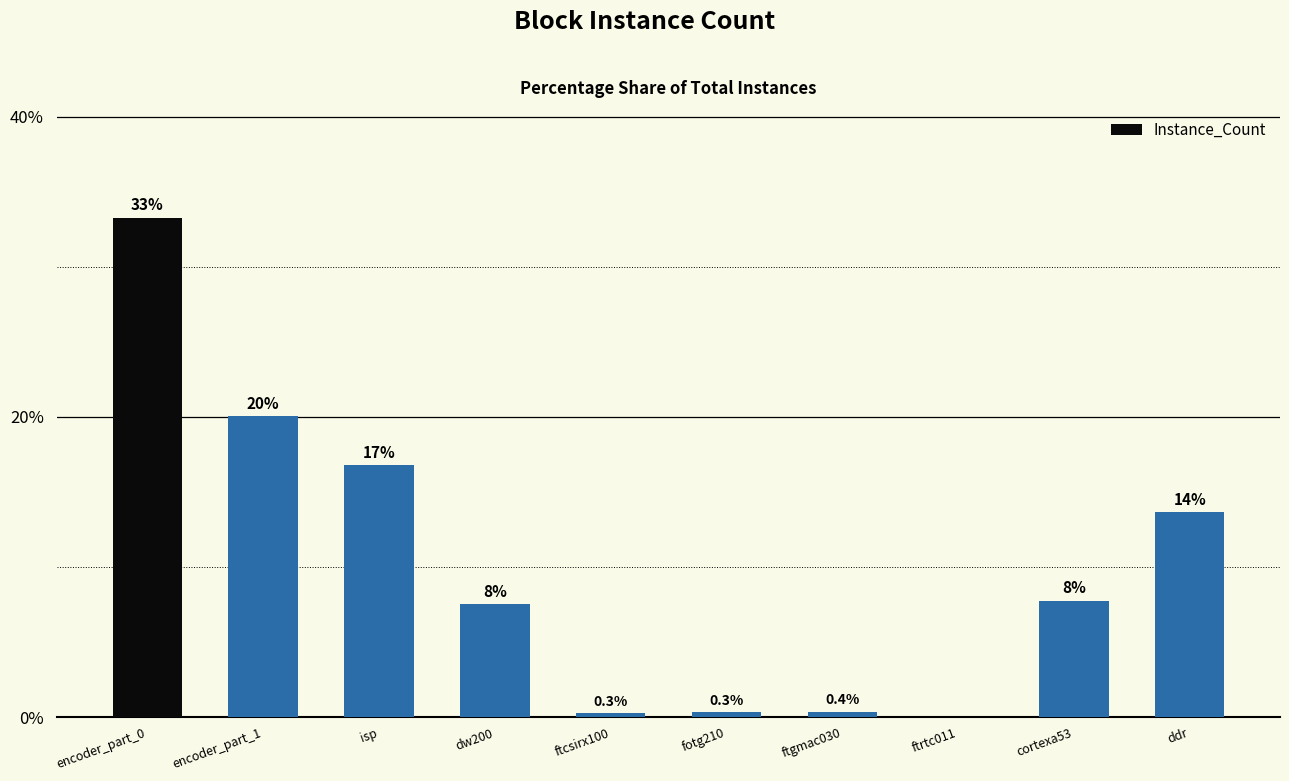

Rank the categories by value from highest to lowest.

encoder_part_0, encoder_part_1, isp, ddr, cortexa53, dw200, ftgmac030, fotg210, ftcsirx100, ftrtc011